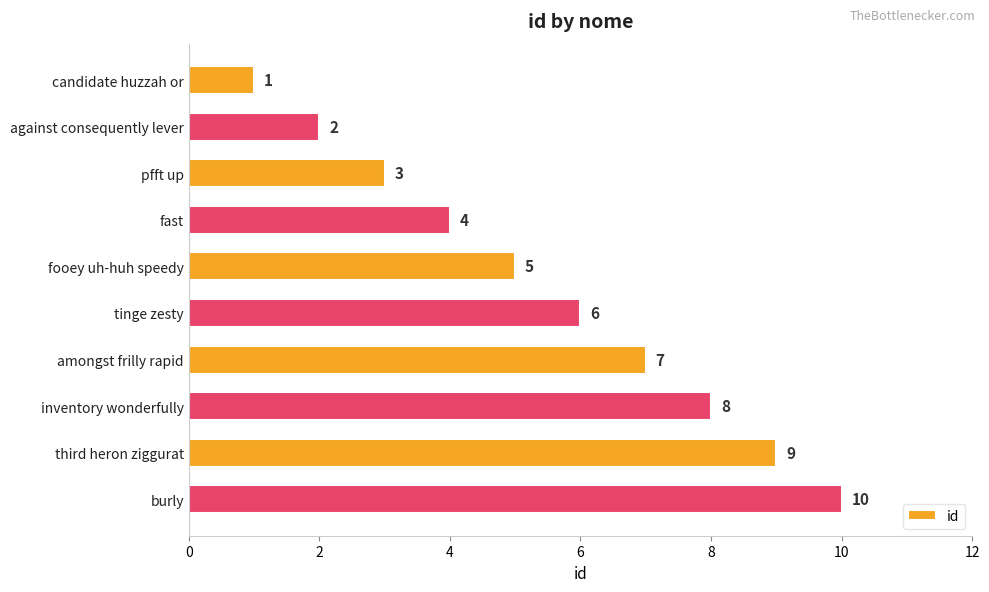

True or false: the data shows 9 at third heron ziggurat.

True